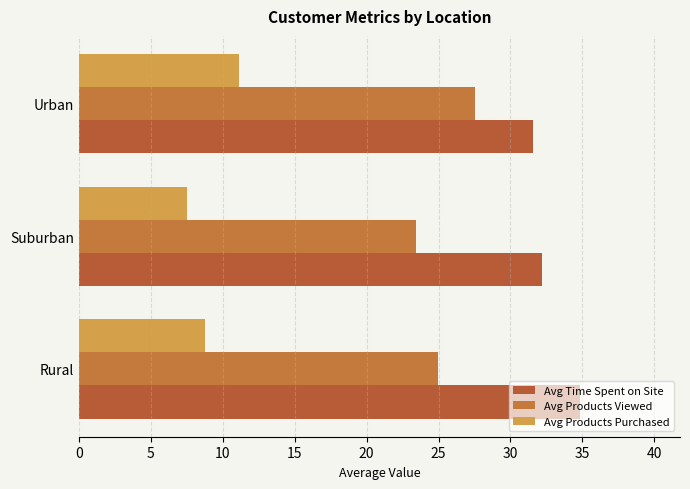

How many values in the Avg Time Spent on Site series are below 32?

1